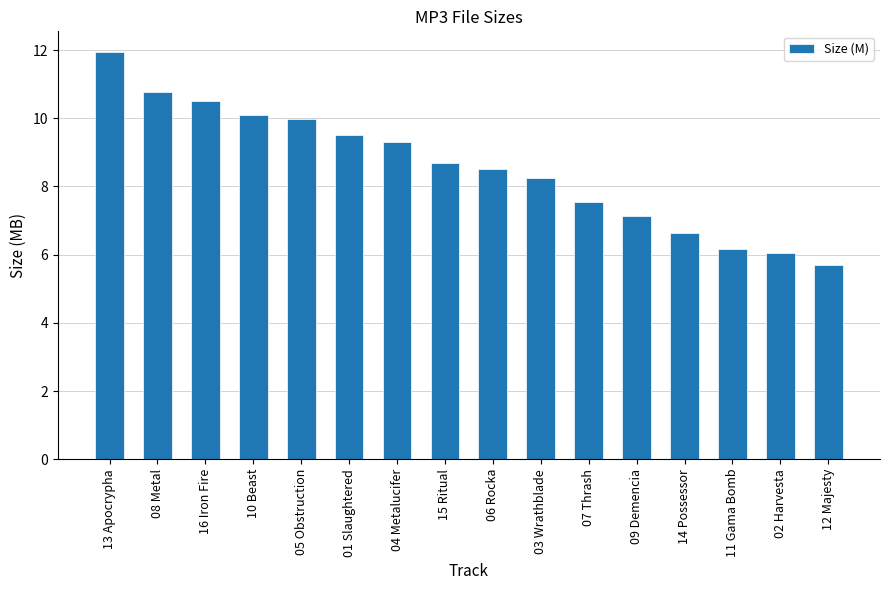

How many values are below 8?

6